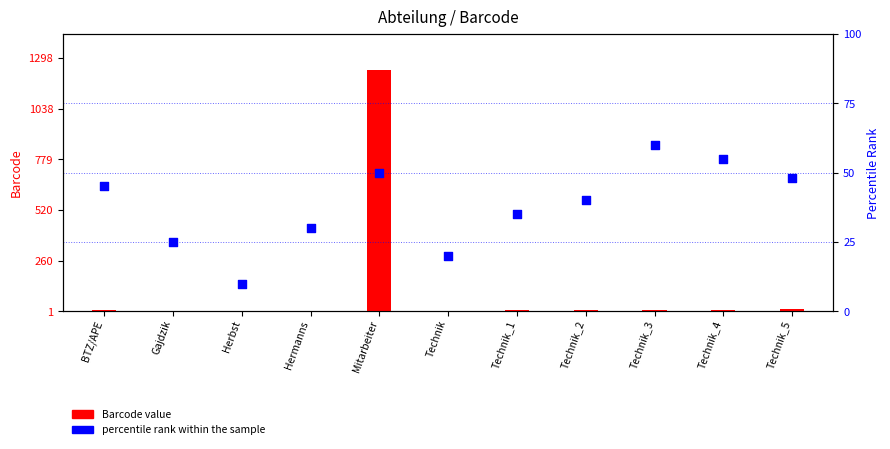

What is the change in value from BTZ/APE to Hermanns?

-15